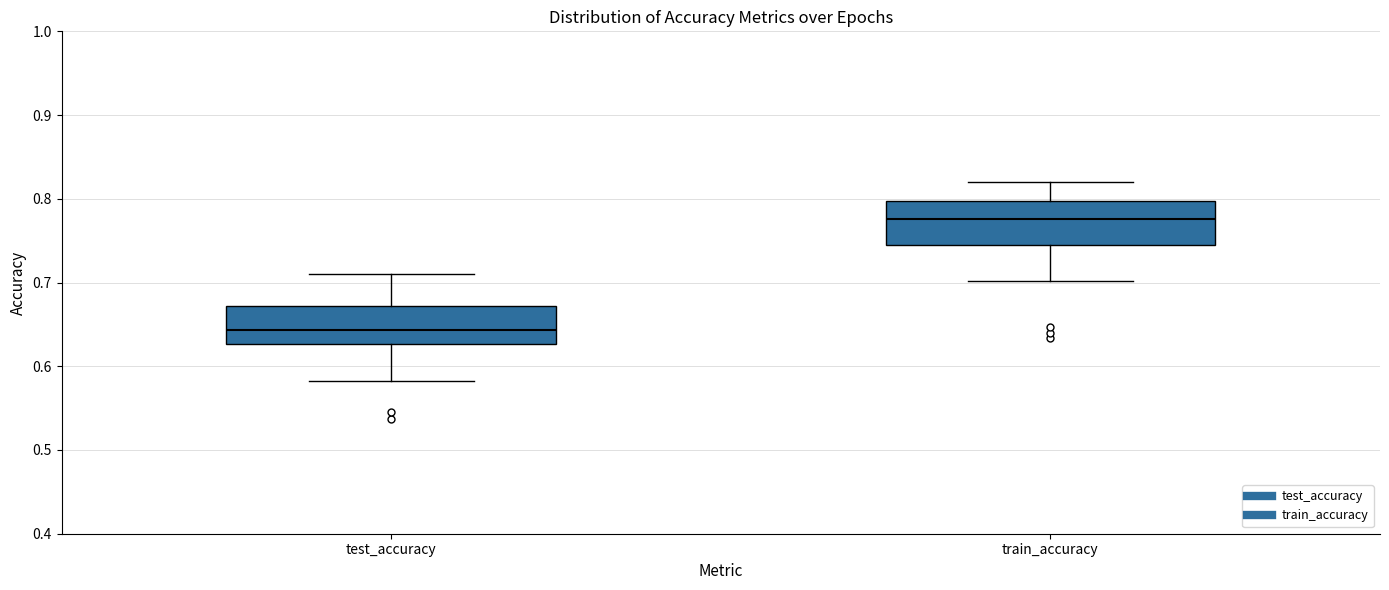

Reading left to right, read every box against the y-axis: the position of its median line, the range the box covers, and the ends of its whiskers. The values are not printed on the chart, so give them approximately, as read against the axis.

test_accuracy: median 0.64, box 0.63 to 0.67, whiskers 0.58 to 0.71
train_accuracy: median 0.78, box 0.74 to 0.80, whiskers 0.70 to 0.82